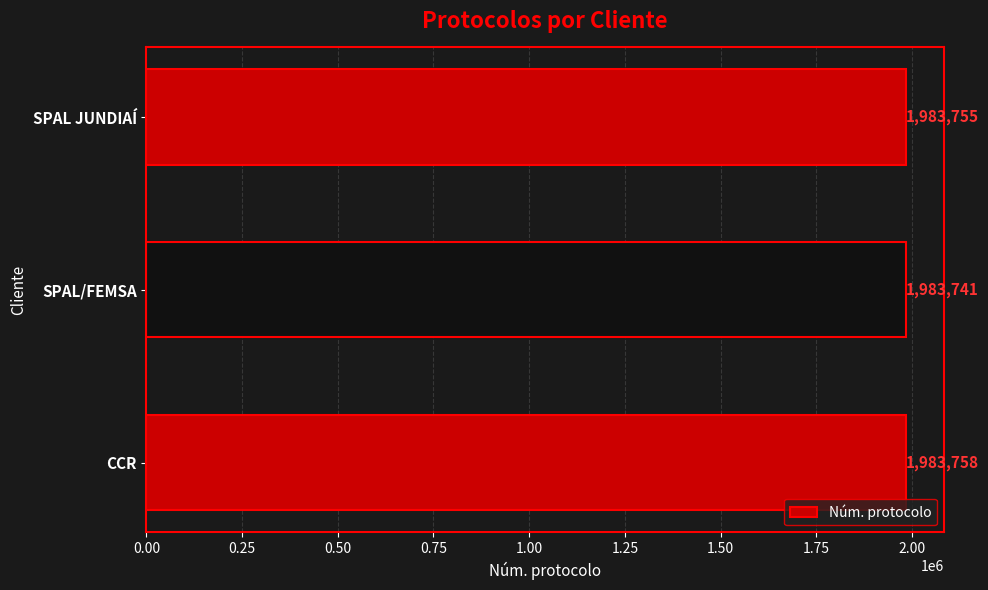

How many bars are there in total?

3